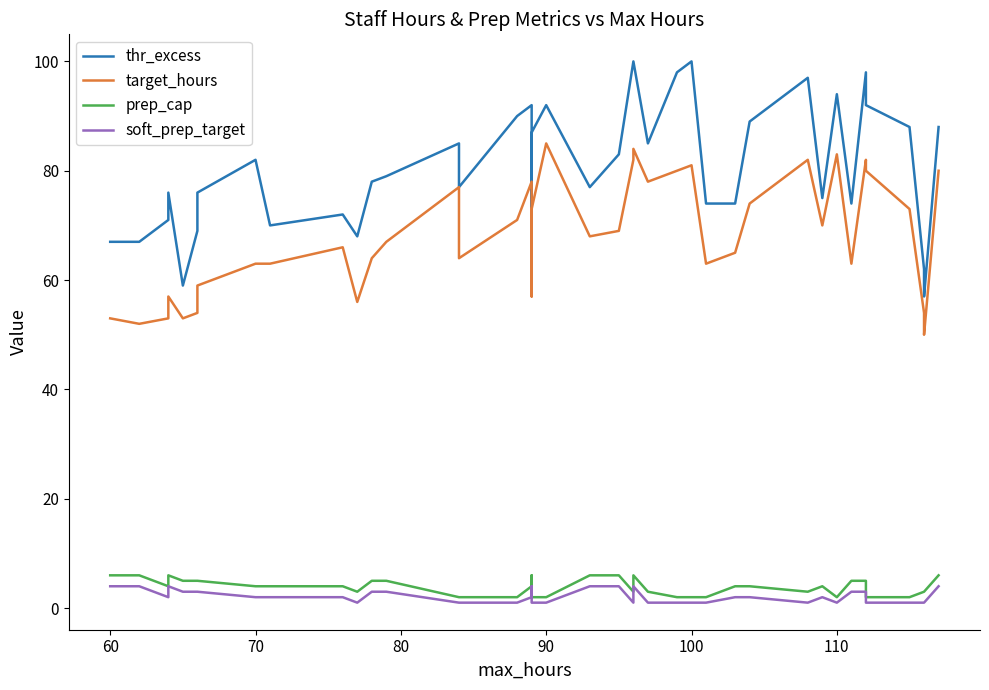

True or false: prep_cap and target_hours intersect in this chart.

False